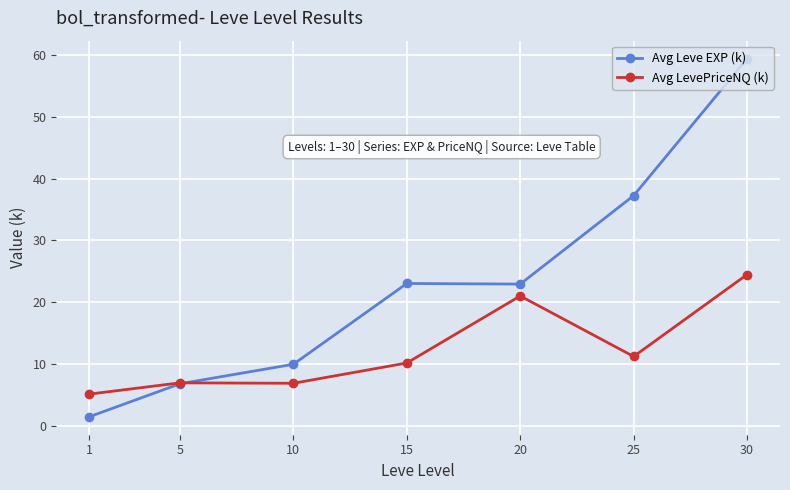

What is the sum of all Avg LevePriceNQ (k) values?

86.1